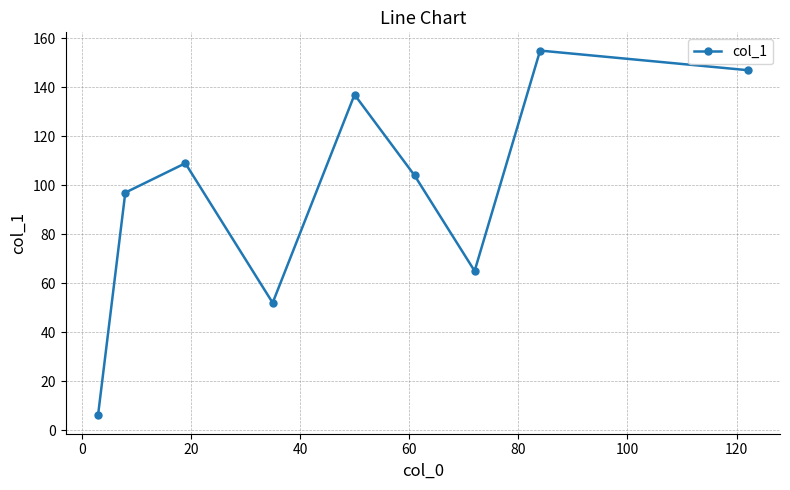

What is the maximum value shown in the chart?

155